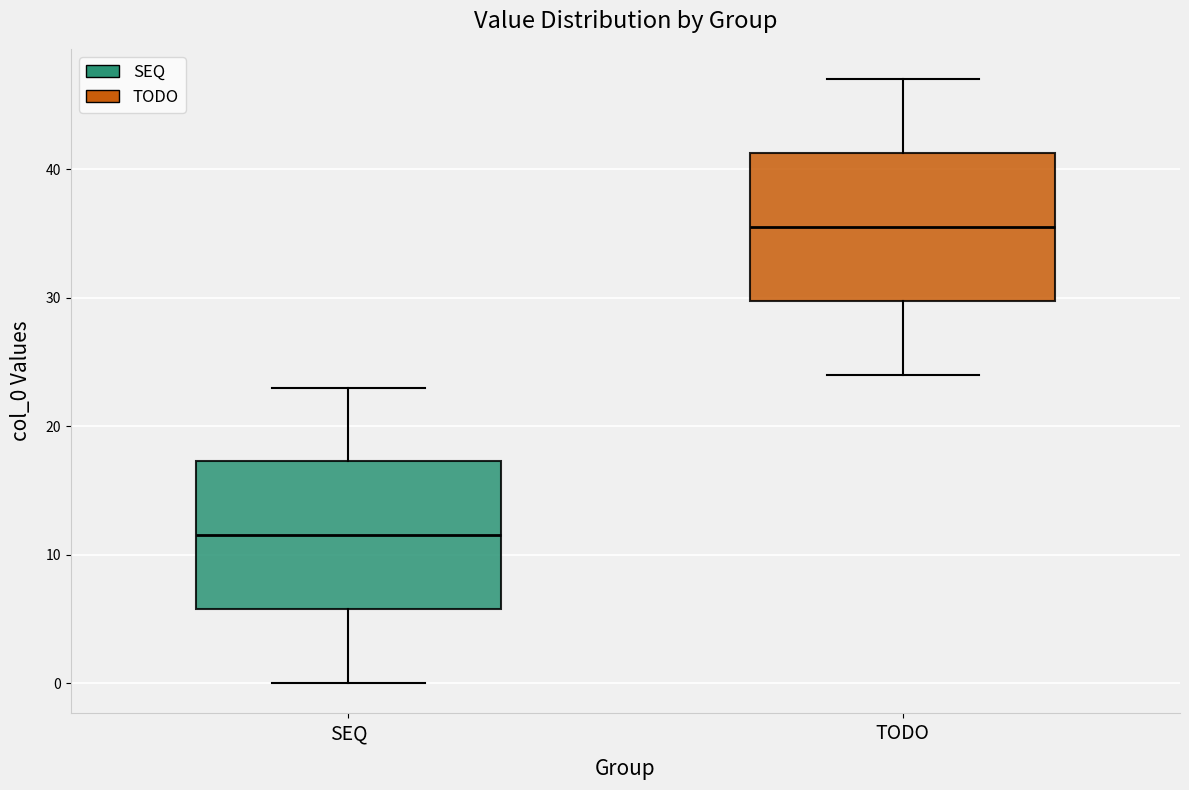

Where does the median line of the box for TODO sit on the y-axis? The values are not printed on the chart, so give them approximately, as read against the axis.

36